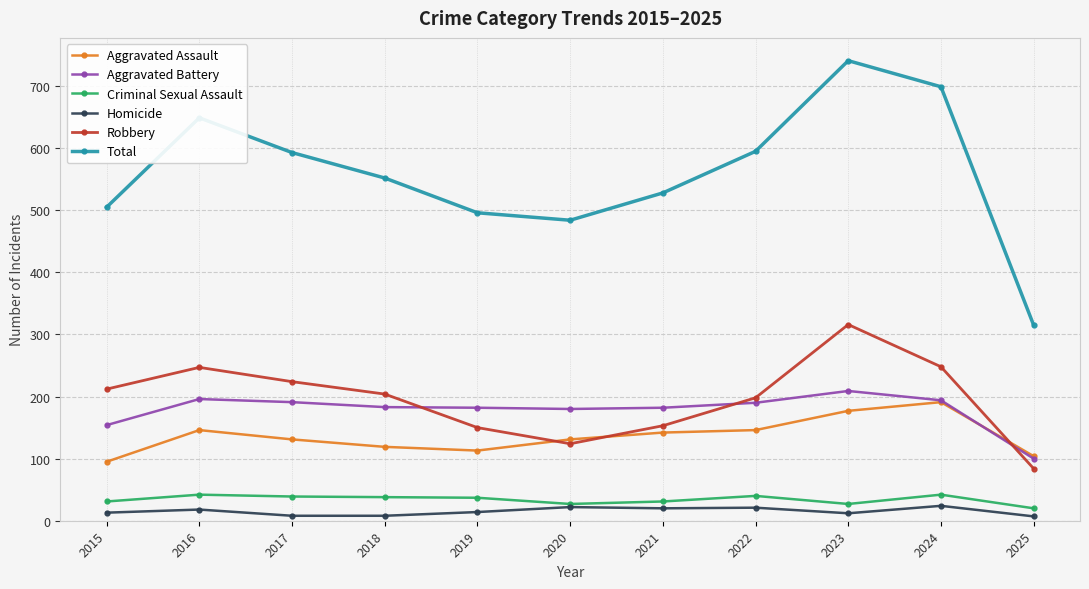

List the series in order of their peak value, lowest first.

Homicide, Criminal Sexual Assault, Aggravated Assault, Aggravated Battery, Robbery, Total